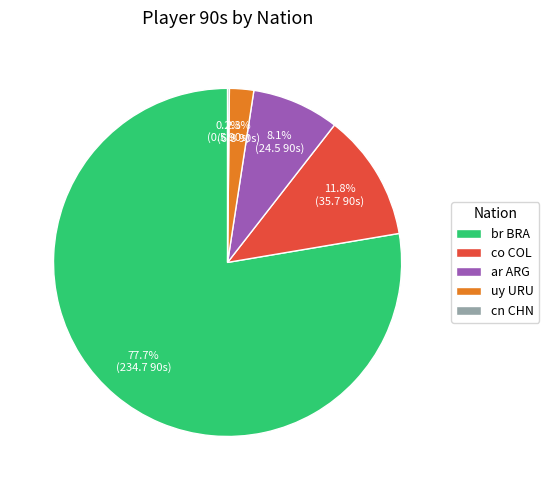

Does co COL account for over 50% of the chart?

No